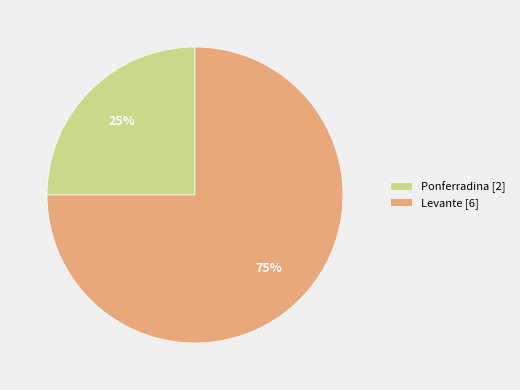

Combined, do Ponferradina [2] and Levante [6] account for over 50%?

Yes